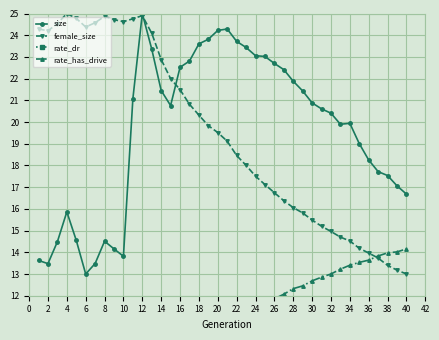

What is the value of the rate_dr point at the 16th from the left?

4.9